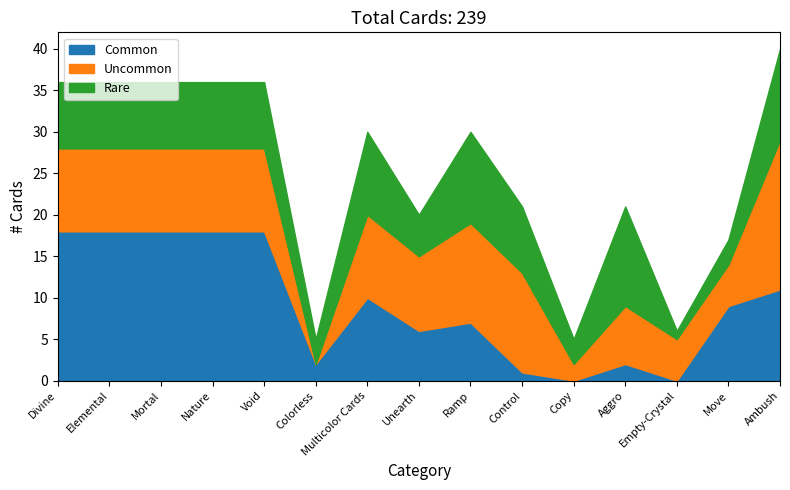

Between which two adjacent categories do Uncommon and Common first intersect?

Empty-Crystal and Move